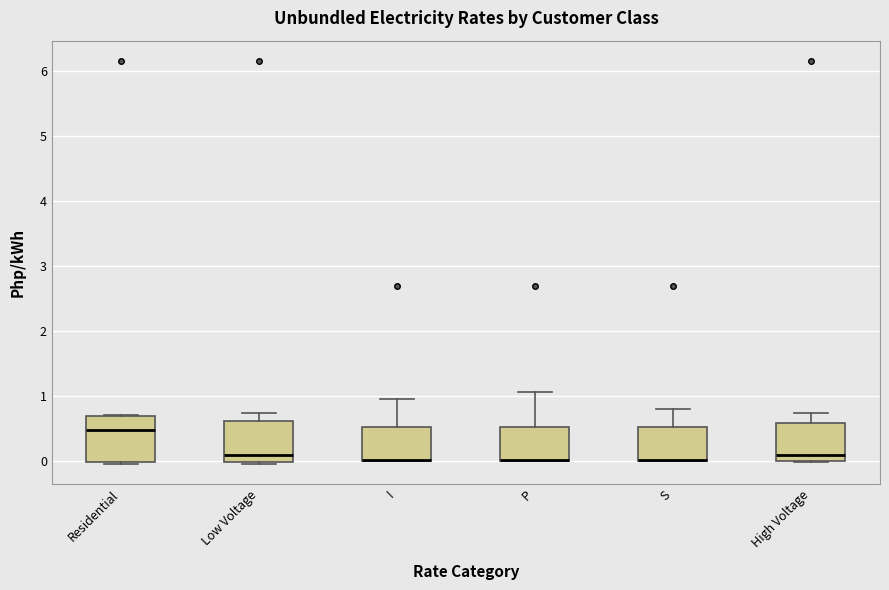

Reading left to right, transcribe this box plot: for each box, give where its median line is, the range the box spans, and where its two whiskers end, as read against the y-axis. The values are not printed on the chart, so give them approximately, as read against the axis.

Residential: median 0.5, box 0.0 to 0.7, whiskers 0.0 (just below the box's lower edge) to 0.7
Low Voltage: median 0.1, box 0.0 to 0.6, whiskers 0.0 (just below the box's lower edge) to 0.7
I: median 0.0 (drawn on the box's lower edge), box 0.0 to 0.5, whiskers 0.0 to 1.0
P: median 0.0 (drawn on the box's lower edge), box 0.0 to 0.5, whiskers 0.0 to 1.1
S: median 0.0 (drawn on the box's lower edge), box 0.0 to 0.5, whiskers 0.0 to 0.8
High Voltage: median 0.1, box 0.0 to 0.6, whiskers 0.0 to 0.7